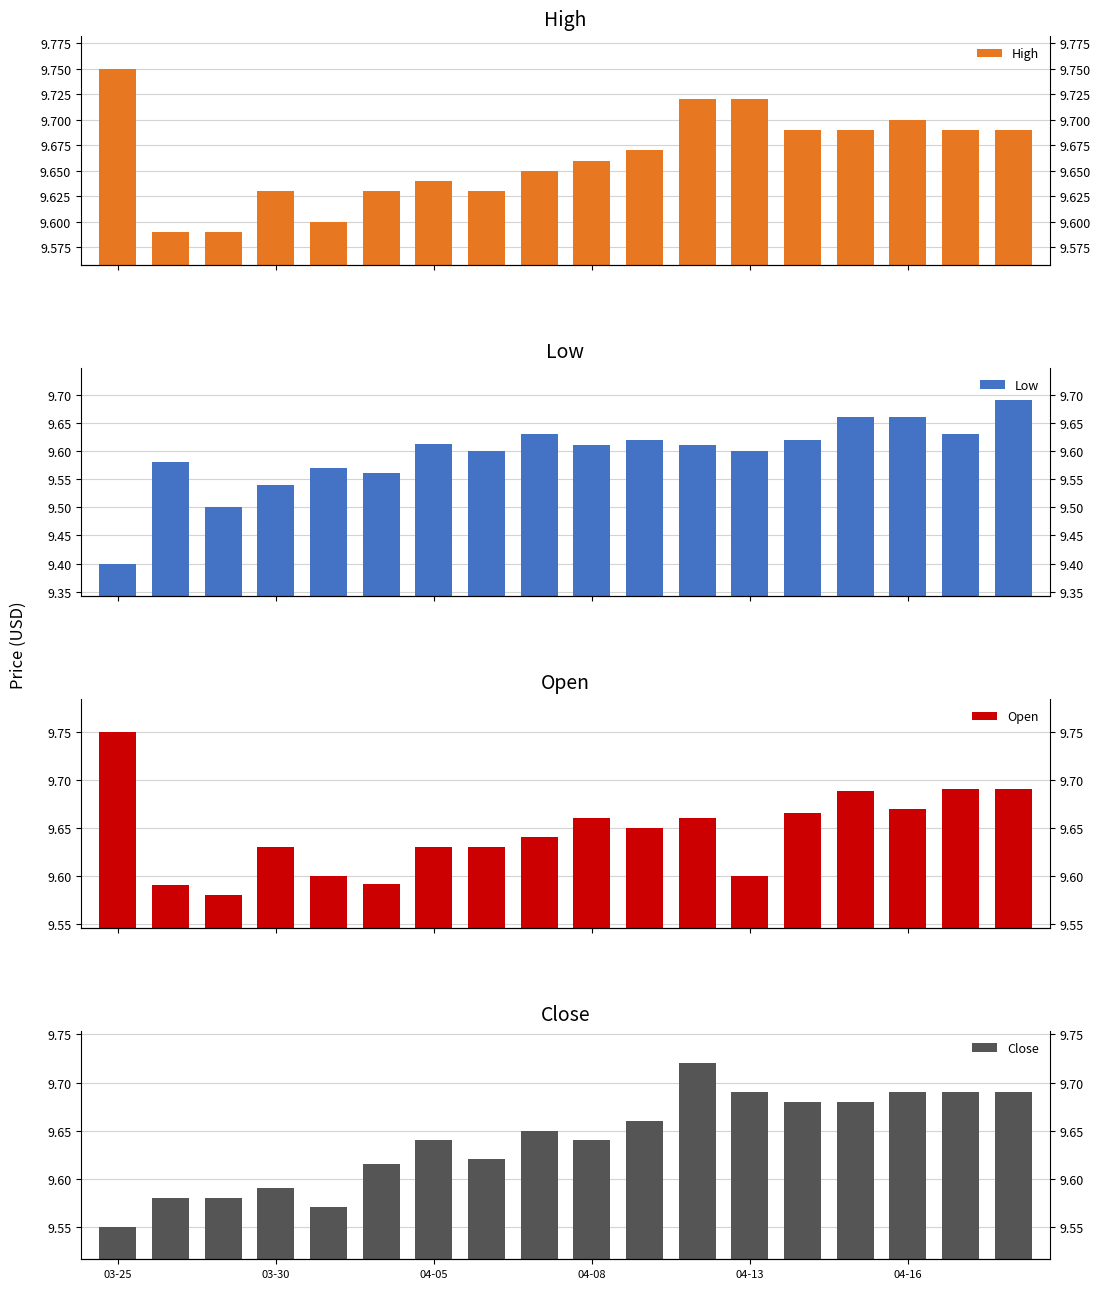

Which category has the lowest value across all series?

03-25